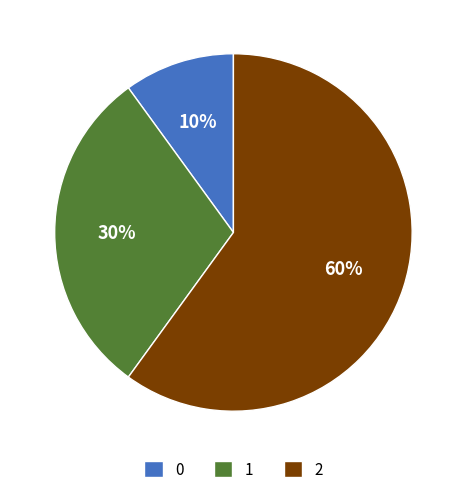

Which slice represents more than half of the pie?

2